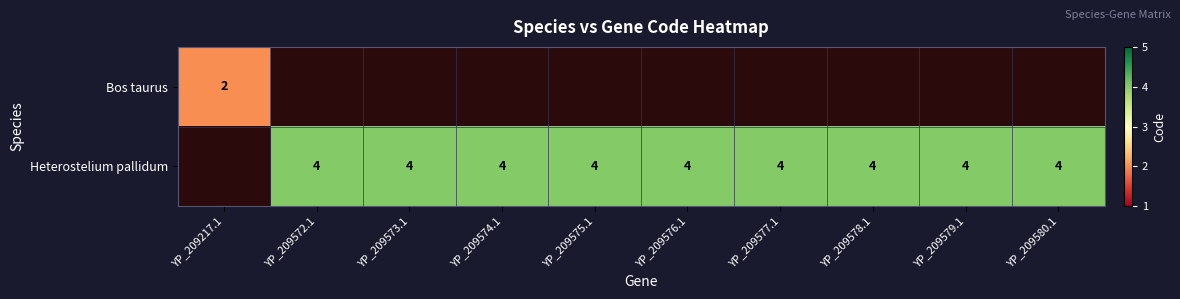

At how many categories does at least one series exceed 2?

9